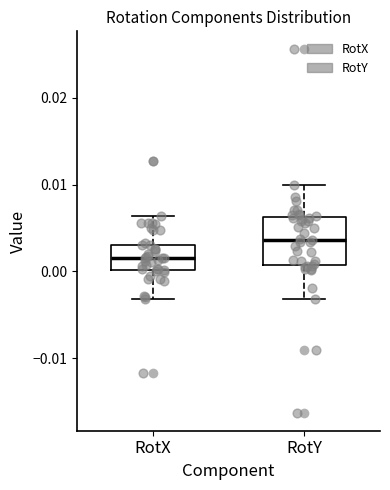

Reading left to right, transcribe this box plot: for each box, give where its median line is, the range the box spans, and where its two whiskers end, as read against the y-axis. The values are not printed on the chart, so give them approximately, as read against the axis.

RotX: median 0.002, box 0.000 to 0.003, whiskers -0.003 to 0.006
RotY: median 0.004, box 0.001 to 0.006, whiskers -0.003 to 0.010